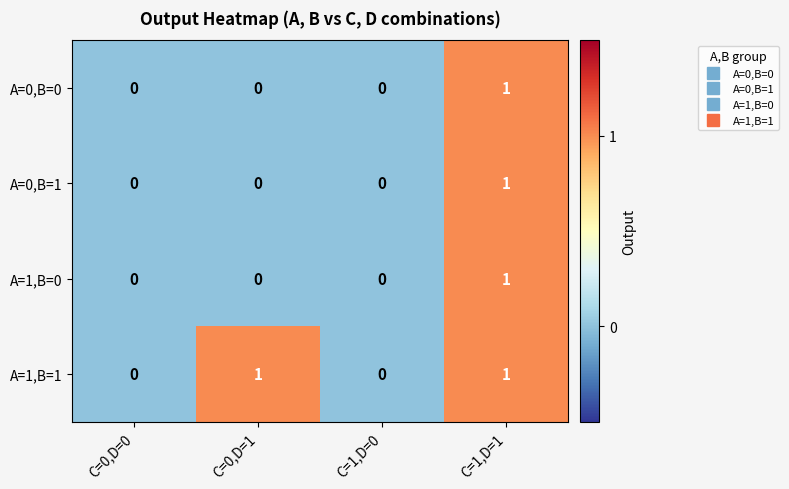

How many A=0,B=0 values are between 0 and 1?

4